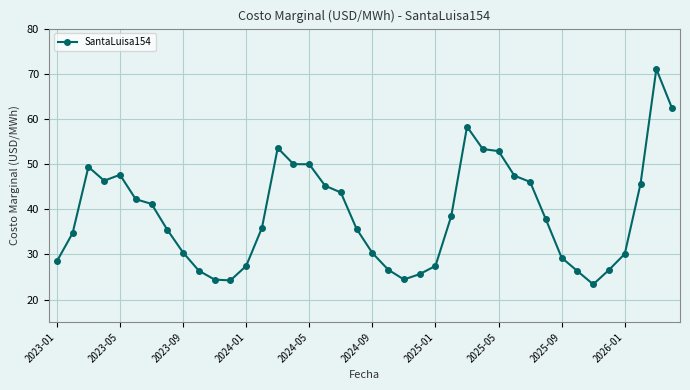

Is this an area chart (filled region under the line)?

No